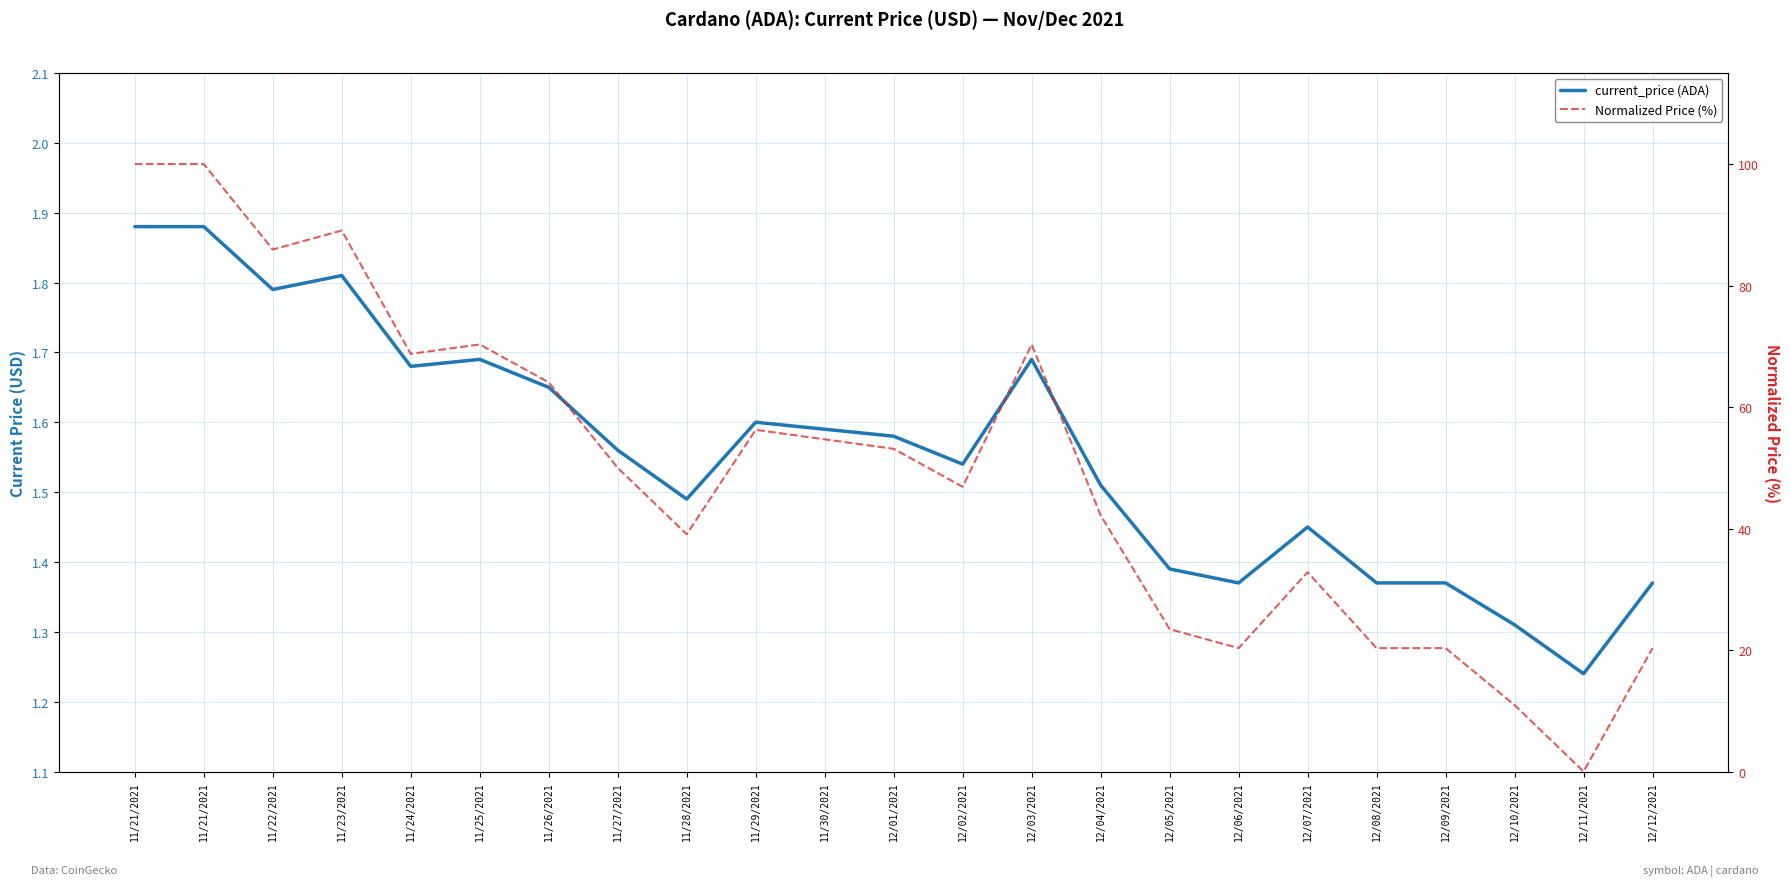

True or false: Normalized Price (%) and current_price (ADA) cross at least once.

True